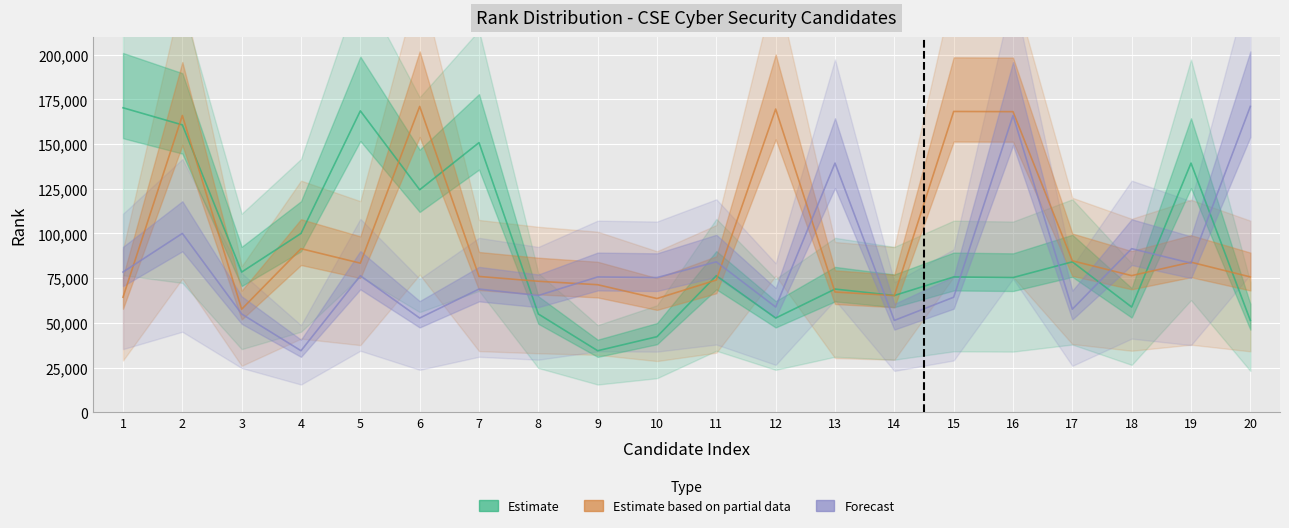

What is the average value of the Forecast series?

82490